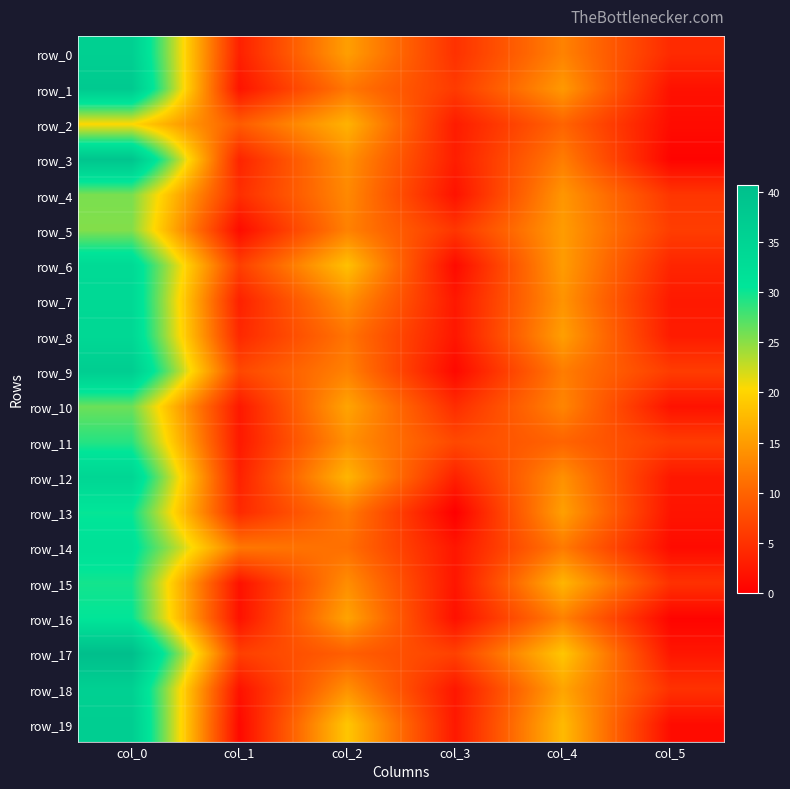

Which has a higher value, col_5 or col_1?

col_5